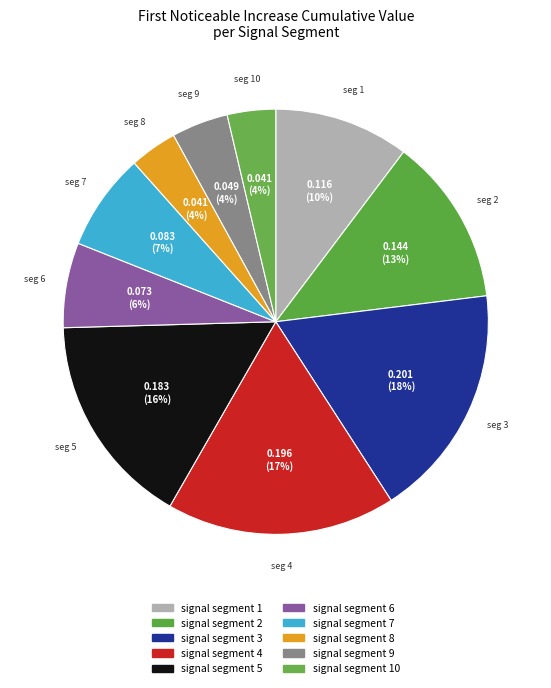

What is the largest slice in the pie chart?

signal segment 3